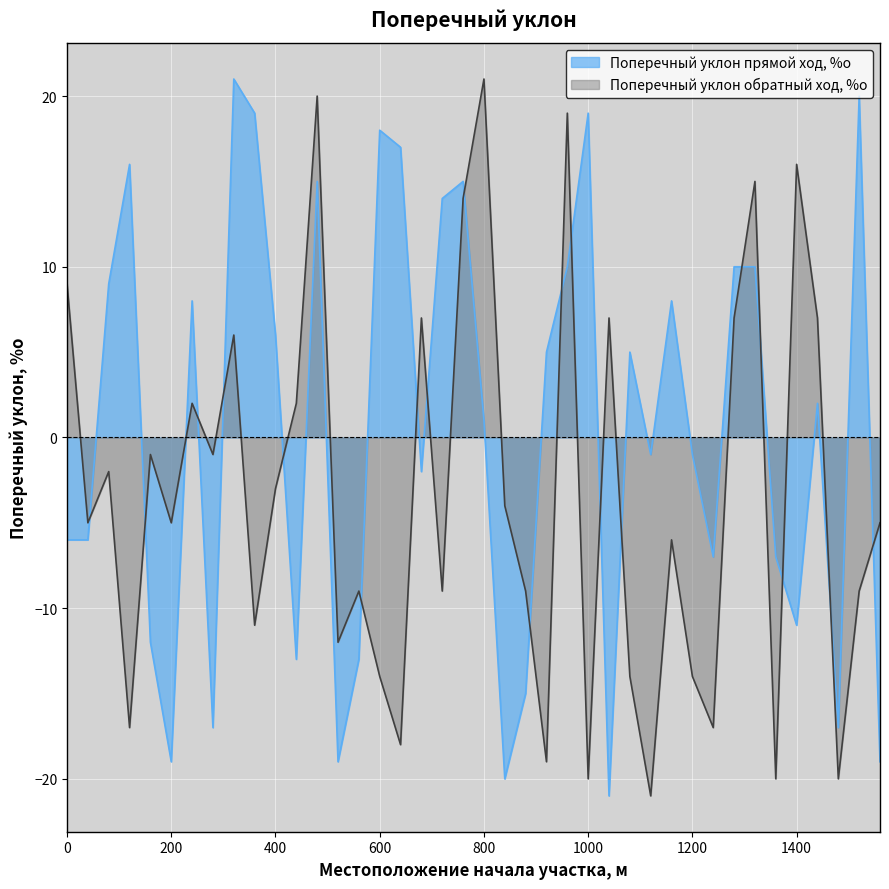

What is the difference between the second highest and minimum values in the Поперечный уклон прямой ход, %о series?

41